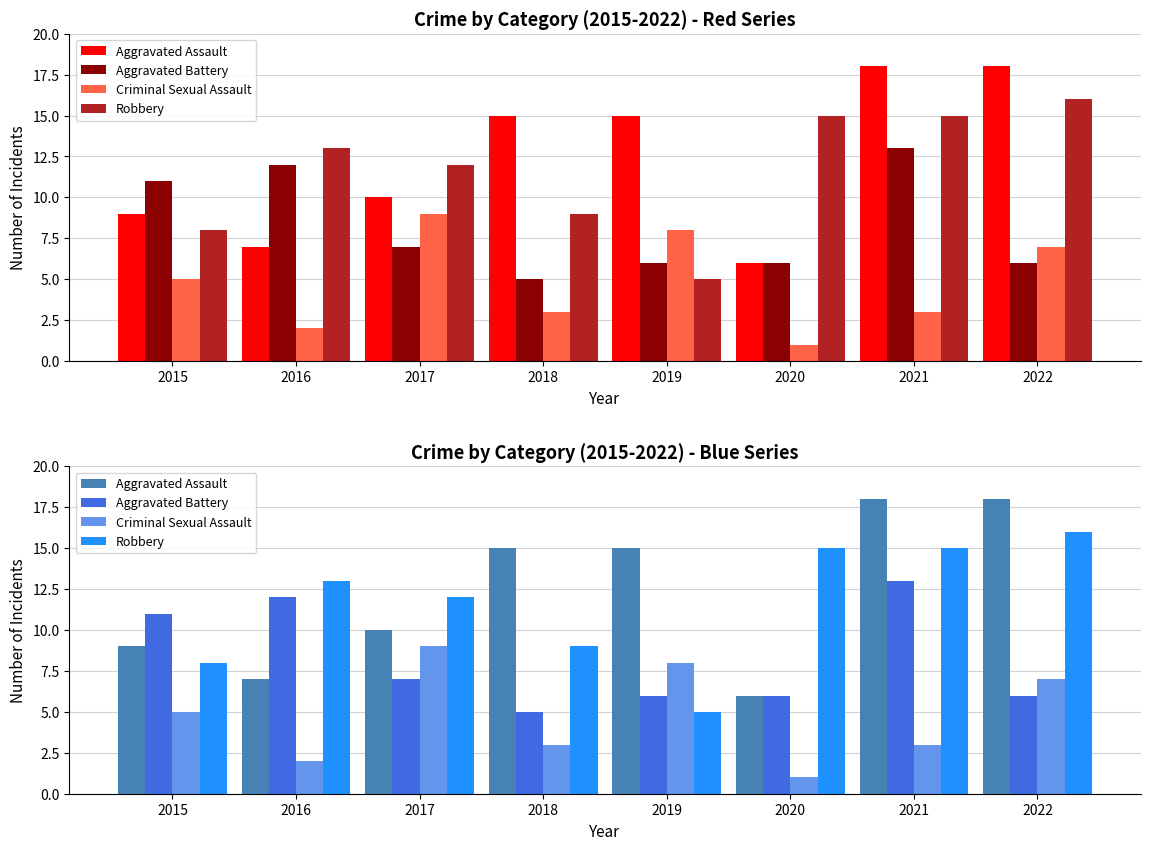

Reading left to right, what are all the values shown in this chart?

Aggravated Assault: 2015=9	2016=7	2017=10	2018=15	2019=15	2020=6	2021=18	2022=18
Aggravated Battery: 2015=11	2016=12	2017=7	2018=5	2019=6	2020=6	2021=13	2022=6
Criminal Sexual Assault: 2015=5	2016=2	2017=9	2018=3	2019=8	2020=1	2021=3	2022=7
Robbery: 2015=8	2016=13	2017=12	2018=9	2019=5	2020=15	2021=15	2022=16